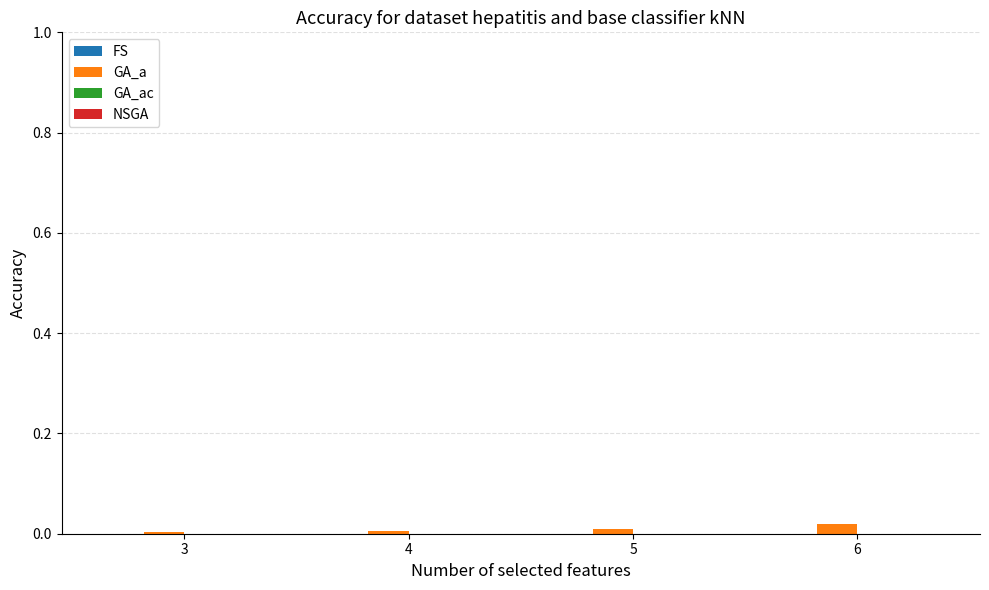

The value at 3 is 0.0. True or false?

True